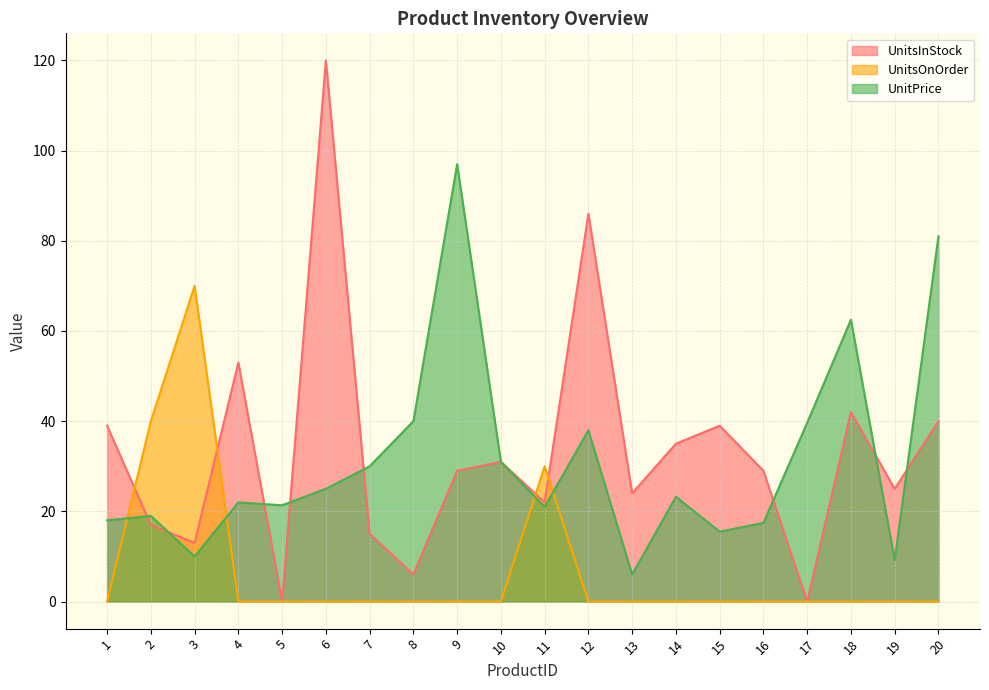

Reading left to right, extract all data points from this chart.

UnitsInStock: 39.0	17.0	13.0	53.0	0.0	120.0	15.0	6.0	29.0	31.0	22.0	86.0	24.0	35.0	39.0	29.0	0.0	42.0	25.0	40.0
UnitsOnOrder: 0.0	40.0	70.0	0.0	0.0	0.0	0.0	0.0	0.0	0.0	30.0	0.0	0.0	0.0	0.0	0.0	0.0	0.0	0.0	0.0
UnitPrice: 18.0	19.0	10.0	22.0	21.4	25.0	30.0	40.0	97.0	31.0	21.0	38.0	6.0	23.2	15.5	17.4	39.6	62.5	9.2	81.0